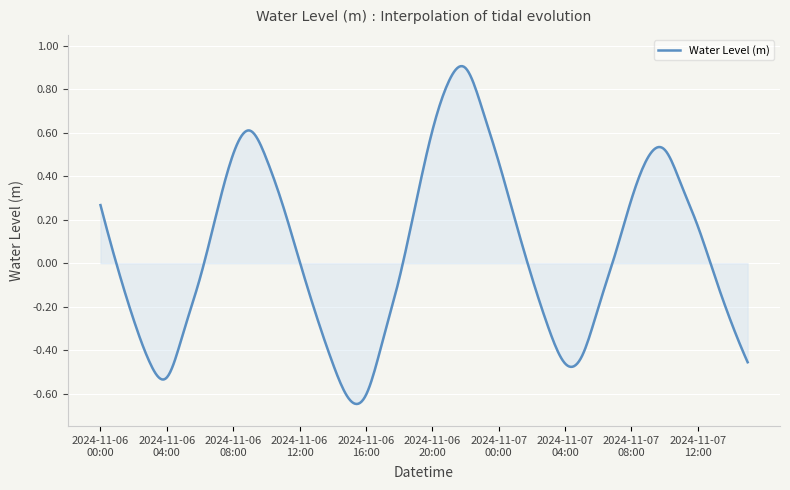

What is the difference between the maximum and minimum values?

1.6